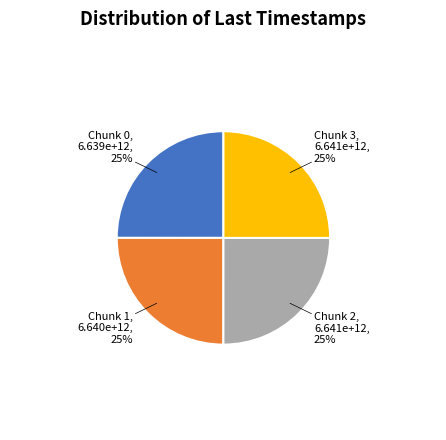

Does any single category account for the majority?

No